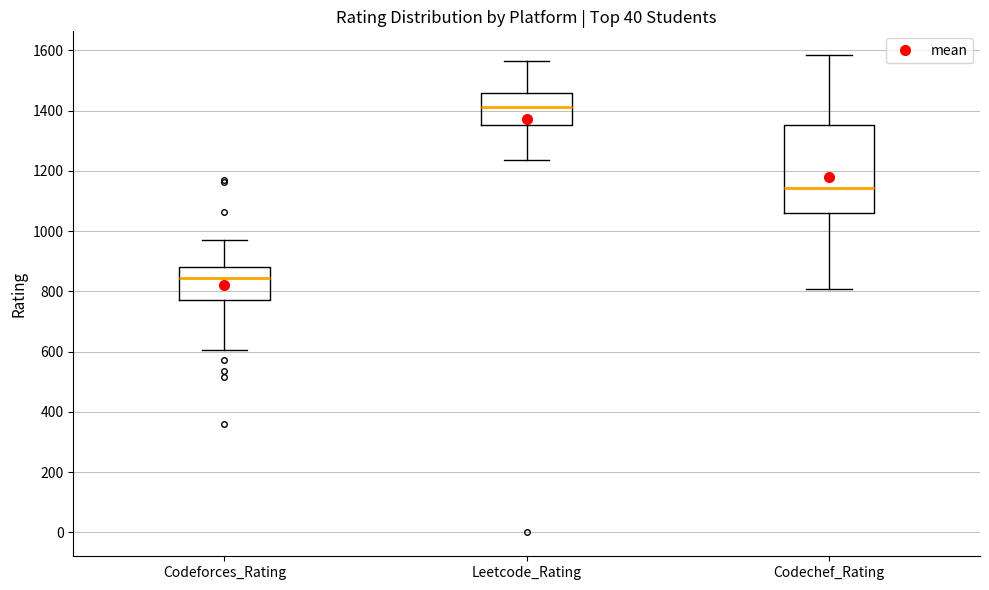

Reading left to right, transcribe this box plot: for each box, give where its median line is, the range the box spans, and where its two whiskers end, as read against the y-axis. The values are not printed on the chart, so give them approximately, as read against the axis.

Codeforces_Rating: median 840, box 780 to 880, whiskers 600 to 980
Leetcode_Rating: median 1420, box 1360 to 1460, whiskers 1240 to 1560
Codechef_Rating: median 1140, box 1060 to 1360, whiskers 800 to 1580